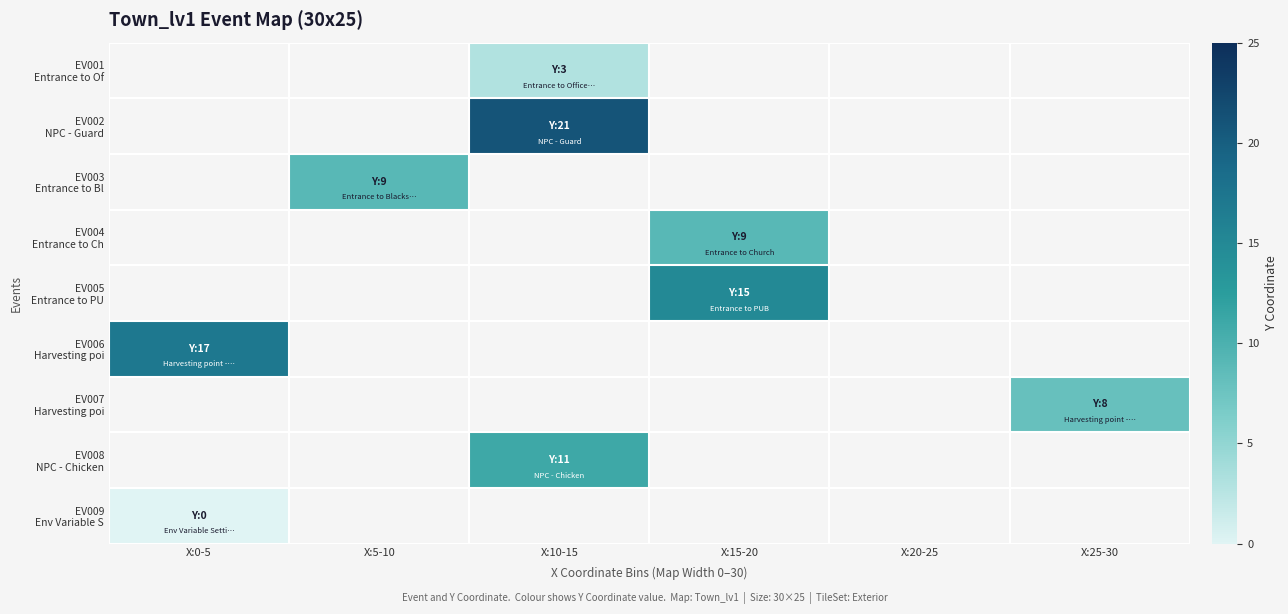

Is the value of EV009 Env Variable S at X:25-30 greater than the value of EV006 Harvesting poi at X:5-10?

No